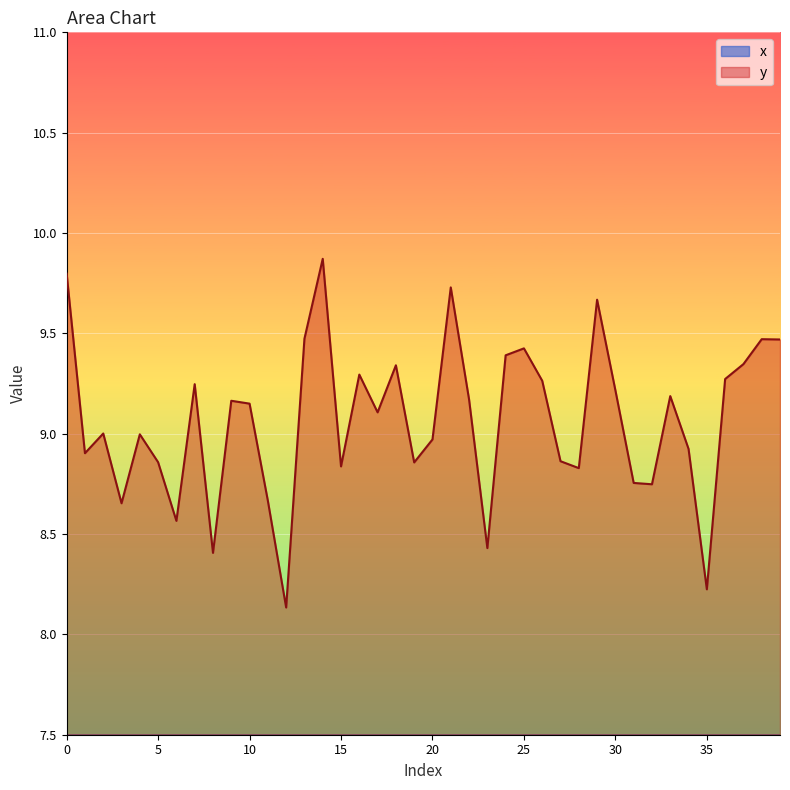

The value of x at 22 is 6.6. True or false?

False